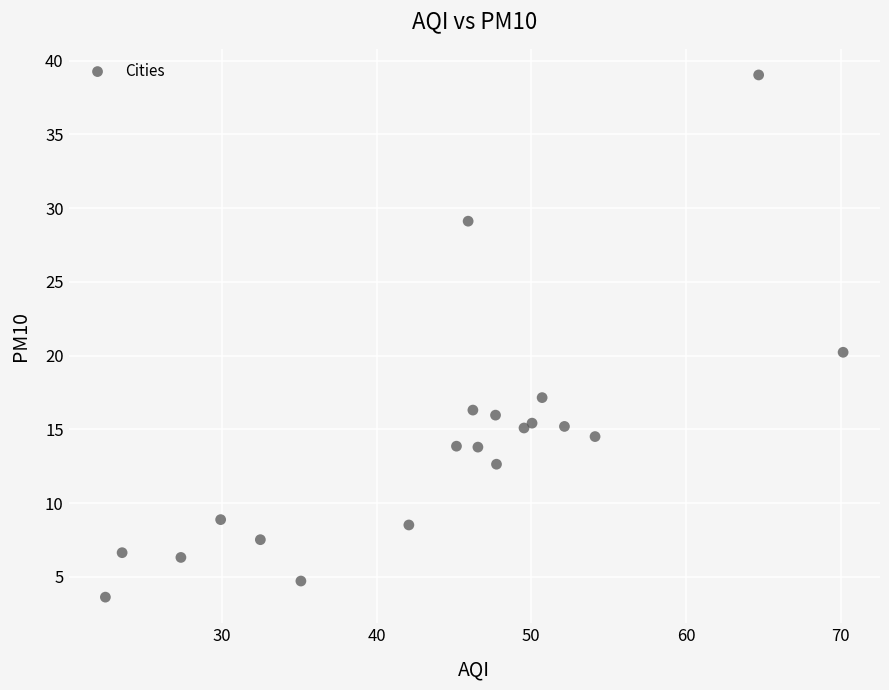

What Y value in the scatter plot is closest to 21?

20.2